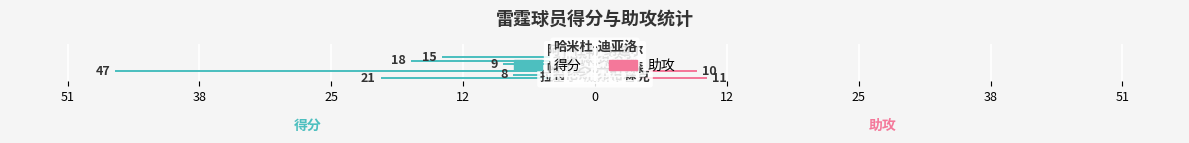

Is it true that 助攻 equals 6 at 38?

False